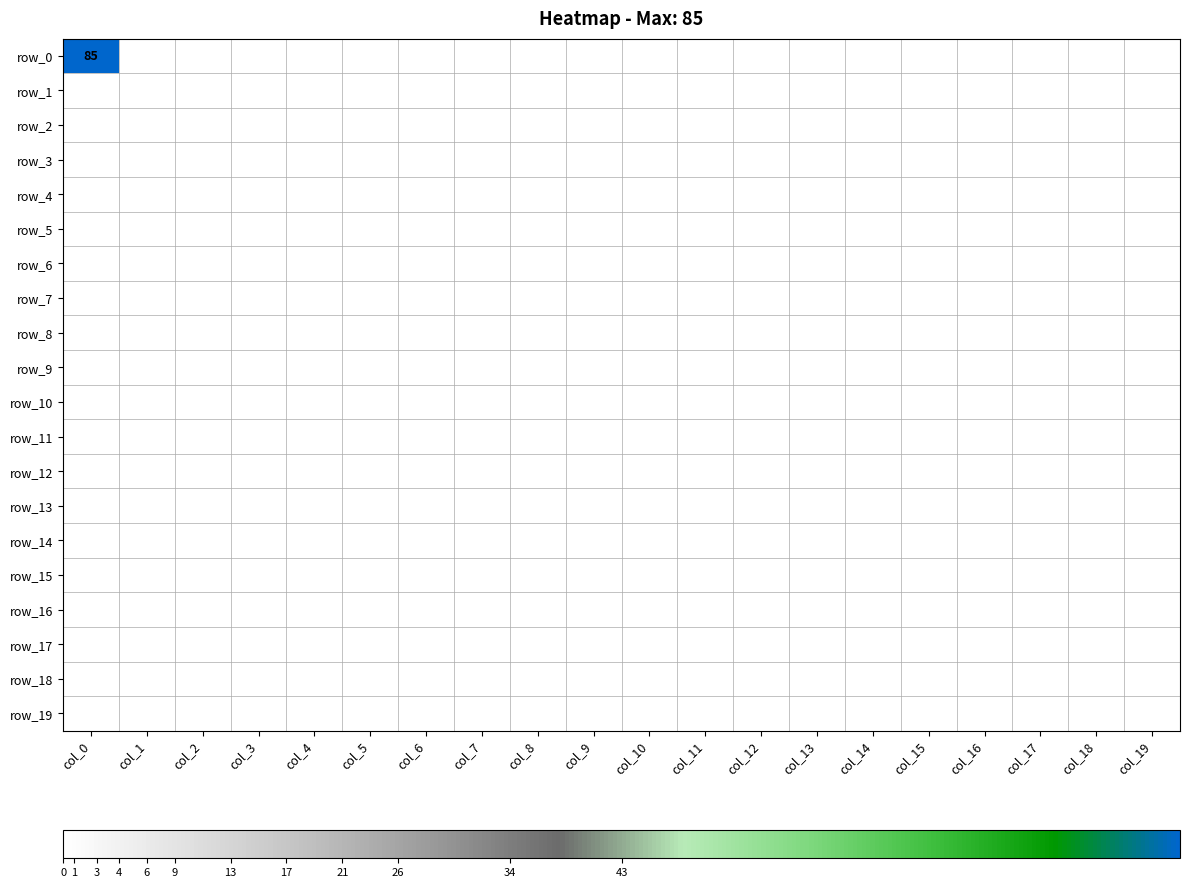

Reading left to right, what are all the values shown in this chart?

row_0: col_0=85	col_1=0	col_2=0	col_3=0	col_4=0	col_5=0	col_6=0	col_7=0	col_8=0	col_9=0	col_10=0	col_11=0	col_12=0	col_13=0	col_14=0	col_15=0	col_16=0	col_17=0	col_18=0	col_19=0
row_1: col_0=0	col_1=0	col_2=0	col_3=0	col_4=0	col_5=0	col_6=0	col_7=0	col_8=0	col_9=0	col_10=0	col_11=0	col_12=0	col_13=0	col_14=0	col_15=0	col_16=0	col_17=0	col_18=0	col_19=0
row_2: col_0=0	col_1=0	col_2=0	col_3=0	col_4=0	col_5=0	col_6=0	col_7=0	col_8=0	col_9=0	col_10=0	col_11=0	col_12=0	col_13=0	col_14=0	col_15=0	col_16=0	col_17=0	col_18=0	col_19=0
row_3: col_0=0	col_1=0	col_2=0	col_3=0	col_4=0	col_5=0	col_6=0	col_7=0	col_8=0	col_9=0	col_10=0	col_11=0	col_12=0	col_13=0	col_14=0	col_15=0	col_16=0	col_17=0	col_18=0	col_19=0
row_4: col_0=0	col_1=0	col_2=0	col_3=0	col_4=0	col_5=0	col_6=0	col_7=0	col_8=0	col_9=0	col_10=0	col_11=0	col_12=0	col_13=0	col_14=0	col_15=0	col_16=0	col_17=0	col_18=0	col_19=0
row_5: col_0=0	col_1=0	col_2=0	col_3=0	col_4=0	col_5=0	col_6=0	col_7=0	col_8=0	col_9=0	col_10=0	col_11=0	col_12=0	col_13=0	col_14=0	col_15=0	col_16=0	col_17=0	col_18=0	col_19=0
row_6: col_0=0	col_1=0	col_2=0	col_3=0	col_4=0	col_5=0	col_6=0	col_7=0	col_8=0	col_9=0	col_10=0	col_11=0	col_12=0	col_13=0	col_14=0	col_15=0	col_16=0	col_17=0	col_18=0	col_19=0
row_7: col_0=0	col_1=0	col_2=0	col_3=0	col_4=0	col_5=0	col_6=0	col_7=0	col_8=0	col_9=0	col_10=0	col_11=0	col_12=0	col_13=0	col_14=0	col_15=0	col_16=0	col_17=0	col_18=0	col_19=0
row_8: col_0=0	col_1=0	col_2=0	col_3=0	col_4=0	col_5=0	col_6=0	col_7=0	col_8=0	col_9=0	col_10=0	col_11=0	col_12=0	col_13=0	col_14=0	col_15=0	col_16=0	col_17=0	col_18=0	col_19=0
row_9: col_0=0	col_1=0	col_2=0	col_3=0	col_4=0	col_5=0	col_6=0	col_7=0	col_8=0	col_9=0	col_10=0	col_11=0	col_12=0	col_13=0	col_14=0	col_15=0	col_16=0	col_17=0	col_18=0	col_19=0
row_10: col_0=0	col_1=0	col_2=0	col_3=0	col_4=0	col_5=0	col_6=0	col_7=0	col_8=0	col_9=0	col_10=0	col_11=0	col_12=0	col_13=0	col_14=0	col_15=0	col_16=0	col_17=0	col_18=0	col_19=0
row_11: col_0=0	col_1=0	col_2=0	col_3=0	col_4=0	col_5=0	col_6=0	col_7=0	col_8=0	col_9=0	col_10=0	col_11=0	col_12=0	col_13=0	col_14=0	col_15=0	col_16=0	col_17=0	col_18=0	col_19=0
row_12: col_0=0	col_1=0	col_2=0	col_3=0	col_4=0	col_5=0	col_6=0	col_7=0	col_8=0	col_9=0	col_10=0	col_11=0	col_12=0	col_13=0	col_14=0	col_15=0	col_16=0	col_17=0	col_18=0	col_19=0
row_13: col_0=0	col_1=0	col_2=0	col_3=0	col_4=0	col_5=0	col_6=0	col_7=0	col_8=0	col_9=0	col_10=0	col_11=0	col_12=0	col_13=0	col_14=0	col_15=0	col_16=0	col_17=0	col_18=0	col_19=0
row_14: col_0=0	col_1=0	col_2=0	col_3=0	col_4=0	col_5=0	col_6=0	col_7=0	col_8=0	col_9=0	col_10=0	col_11=0	col_12=0	col_13=0	col_14=0	col_15=0	col_16=0	col_17=0	col_18=0	col_19=0
row_15: col_0=0	col_1=0	col_2=0	col_3=0	col_4=0	col_5=0	col_6=0	col_7=0	col_8=0	col_9=0	col_10=0	col_11=0	col_12=0	col_13=0	col_14=0	col_15=0	col_16=0	col_17=0	col_18=0	col_19=0
row_16: col_0=0	col_1=0	col_2=0	col_3=0	col_4=0	col_5=0	col_6=0	col_7=0	col_8=0	col_9=0	col_10=0	col_11=0	col_12=0	col_13=0	col_14=0	col_15=0	col_16=0	col_17=0	col_18=0	col_19=0
row_17: col_0=0	col_1=0	col_2=0	col_3=0	col_4=0	col_5=0	col_6=0	col_7=0	col_8=0	col_9=0	col_10=0	col_11=0	col_12=0	col_13=0	col_14=0	col_15=0	col_16=0	col_17=0	col_18=0	col_19=0
row_18: col_0=0	col_1=0	col_2=0	col_3=0	col_4=0	col_5=0	col_6=0	col_7=0	col_8=0	col_9=0	col_10=0	col_11=0	col_12=0	col_13=0	col_14=0	col_15=0	col_16=0	col_17=0	col_18=0	col_19=0
row_19: col_0=0	col_1=0	col_2=0	col_3=0	col_4=0	col_5=0	col_6=0	col_7=0	col_8=0	col_9=0	col_10=0	col_11=0	col_12=0	col_13=0	col_14=0	col_15=0	col_16=0	col_17=0	col_18=0	col_19=0